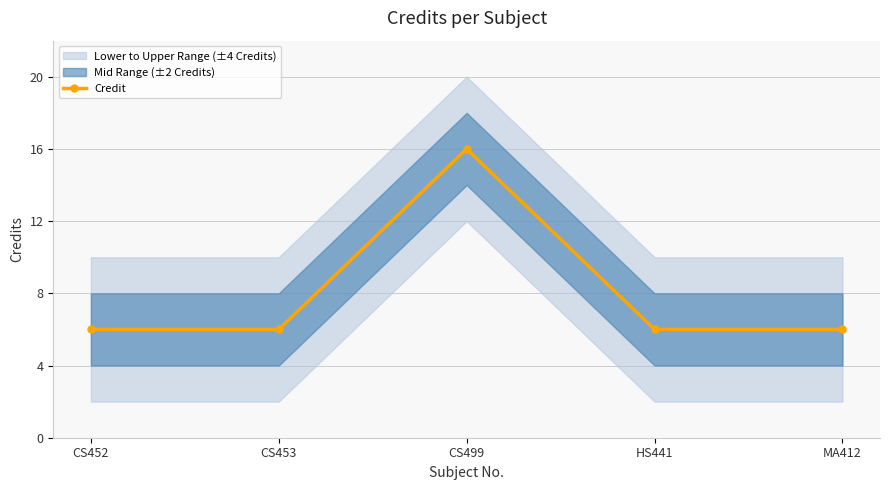

What is the label of the 5th point from the right?

CS452